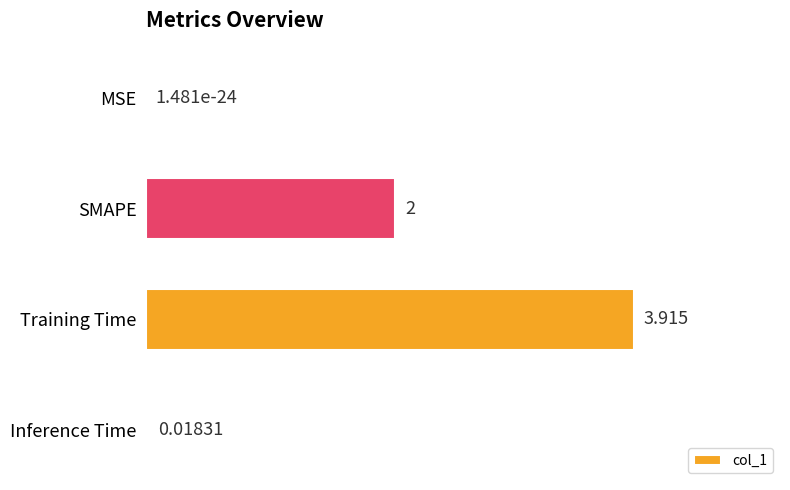

How many distinct data groups are displayed?

1